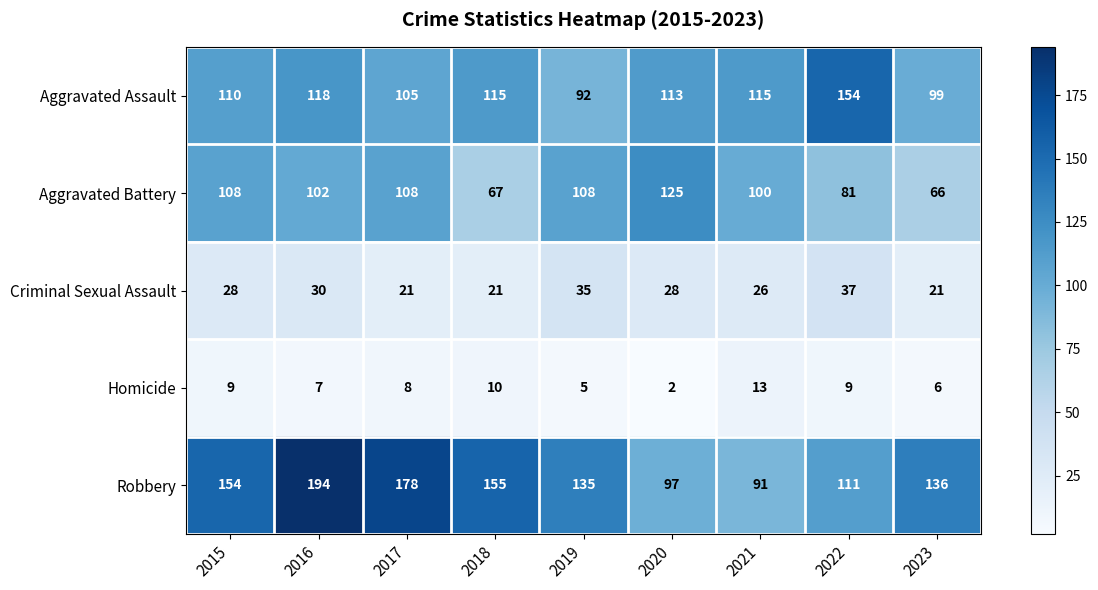

At which label does Aggravated Assault first exceed 113?

2016